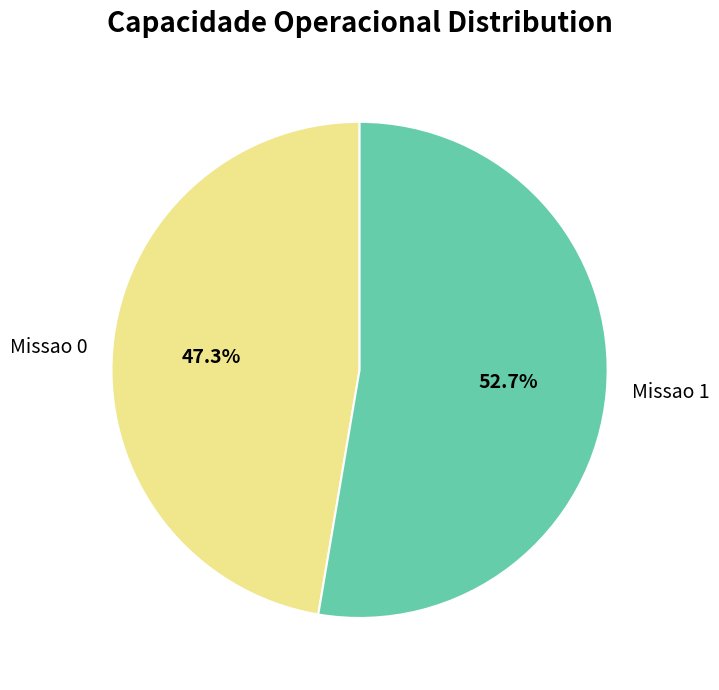

To the nearest percent, what portion does Missao 0 represent?

47%